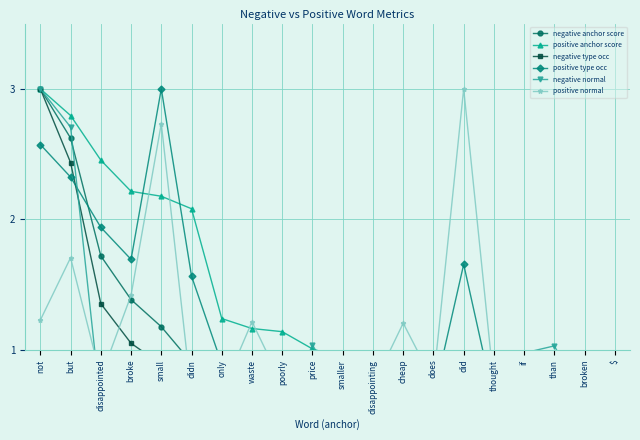

What is the total value across all series at but?

14.6